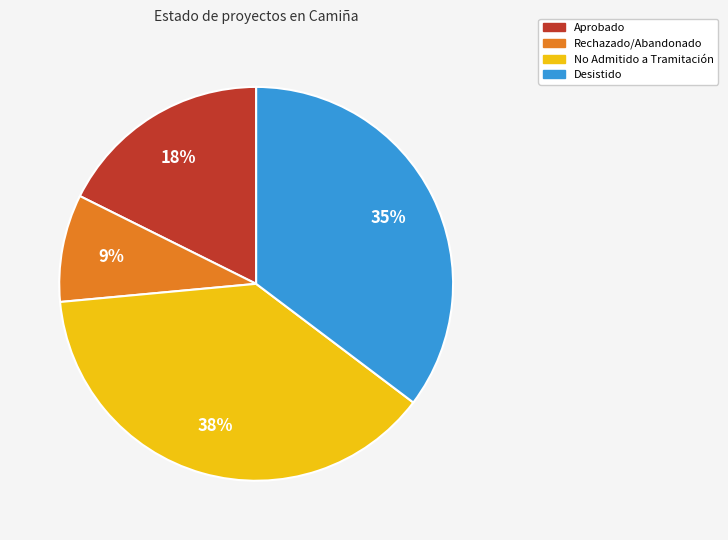

To the nearest percent, what is the average slice percentage?

25%